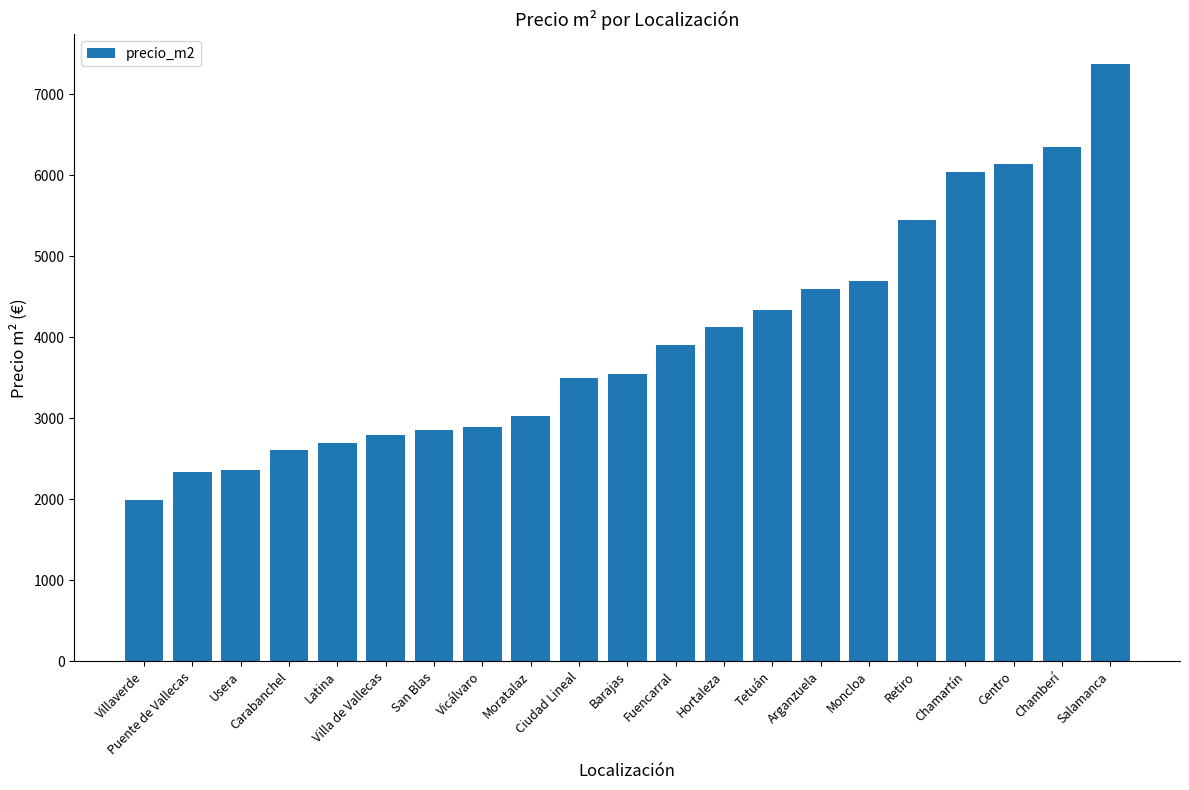

What value does the data have at Centro, to the nearest 10?

6140